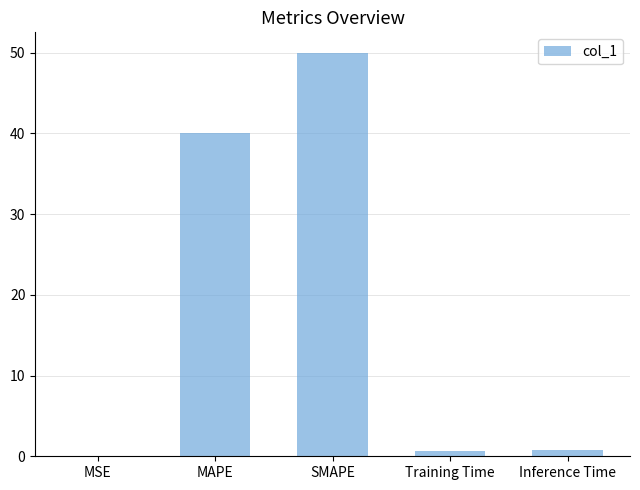

What is the change in value from MSE to MAPE?

+40.0